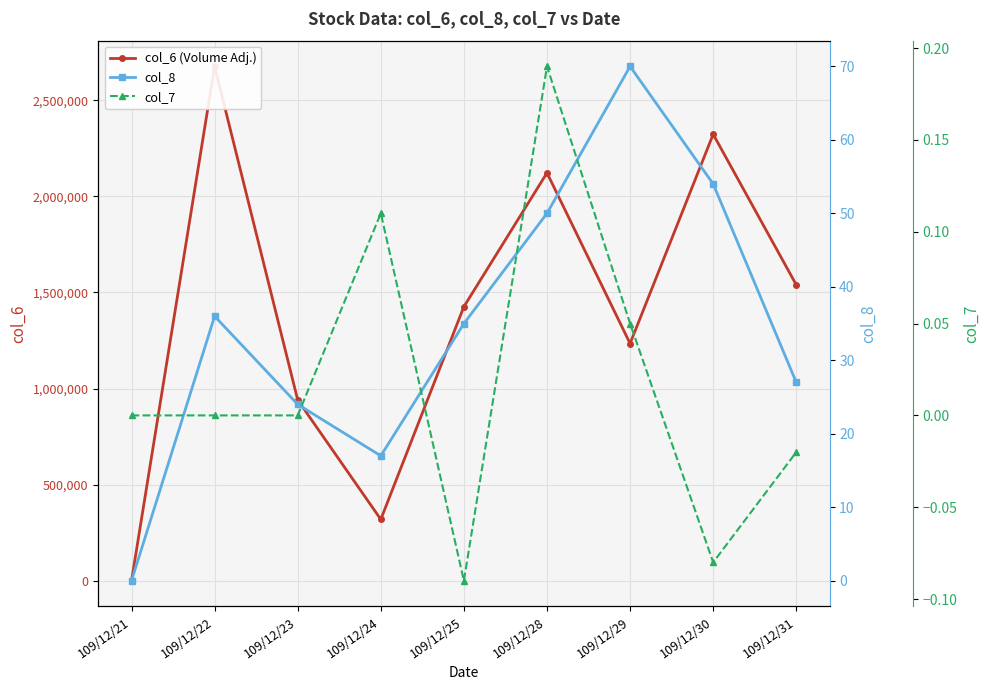

Which label corresponds to the smallest value in the chart?

109/12/25